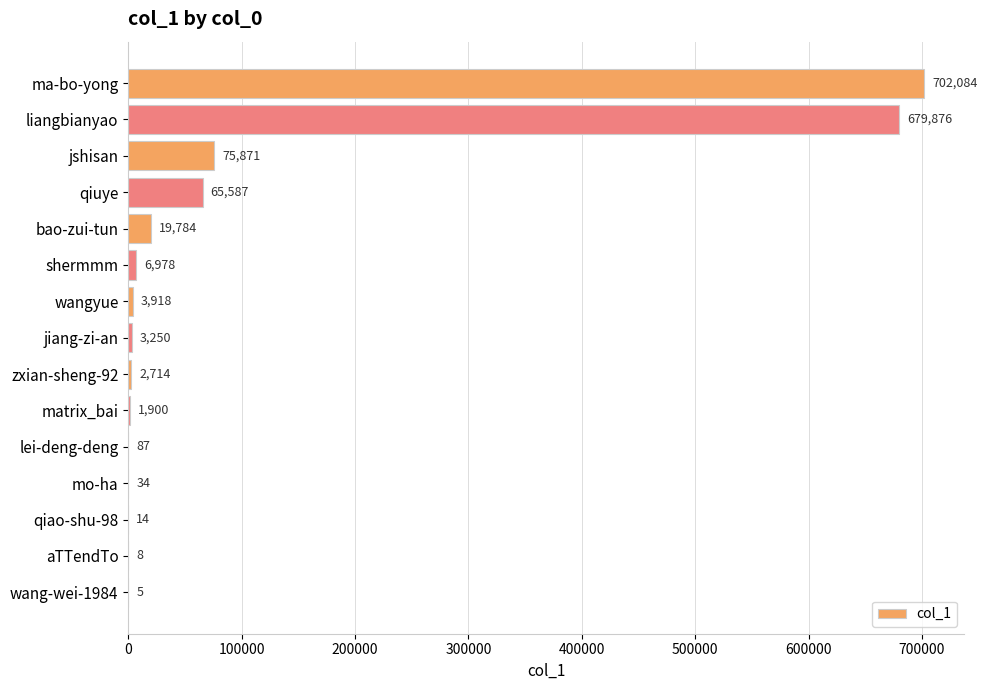

Between liangbianyao and qiao-shu-98, which is larger?

liangbianyao